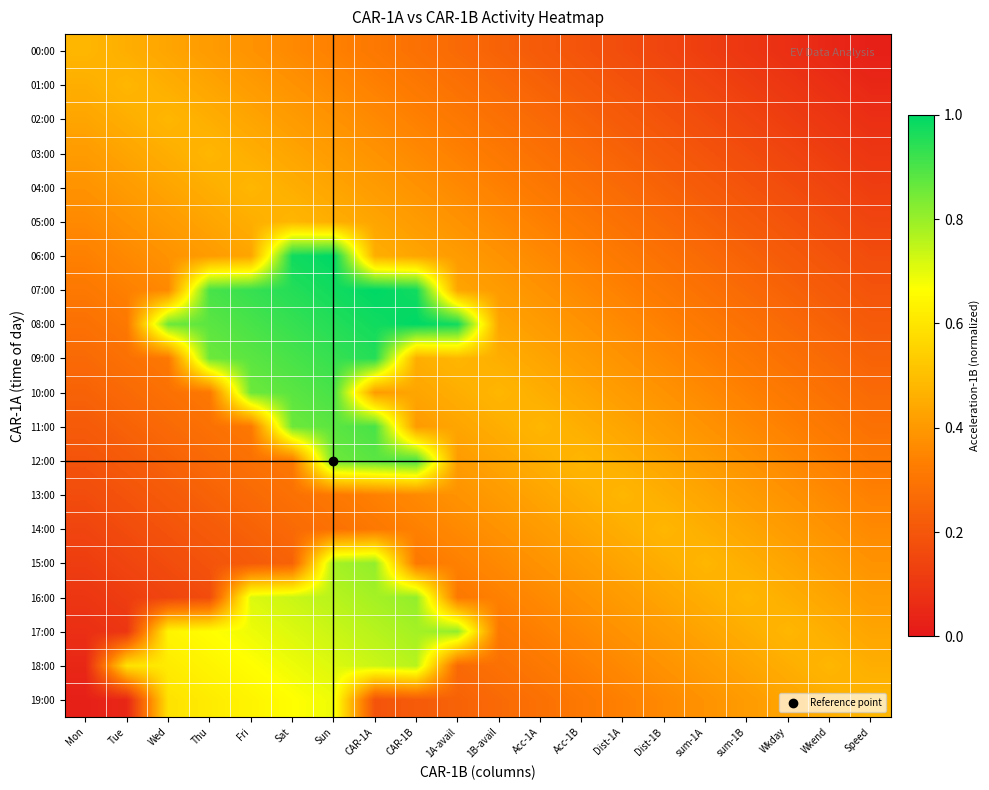

Reading left to right, extract all data points from this chart.

00:00: Mon=0.5	Tue=0.5	Wed=0.4	Thu=0.4	Fri=0.4	Sat=0.4	Sun=0.3	CAR-1A=0.3	CAR-1B=0.3	1A-avail=0.3	1B-avail=0.2	Acc-1A=0.2	Acc-1B=0.2	Dist-1A=0.2	Dist-1B=0.1	sum-1A=0.1	sum-1B=0.1	Wkday=0.1	Wkend=0.0	Speed=0.0
01:00: Mon=0.5	Tue=0.5	Wed=0.5	Thu=0.4	Fri=0.4	Sat=0.4	Sun=0.4	CAR-1A=0.3	CAR-1B=0.3	1A-avail=0.3	1B-avail=0.3	Acc-1A=0.2	Acc-1B=0.2	Dist-1A=0.2	Dist-1B=0.2	sum-1A=0.1	sum-1B=0.1	Wkday=0.1	Wkend=0.1	Speed=0.0
02:00: Mon=0.4	Tue=0.5	Wed=0.5	Thu=0.5	Fri=0.4	Sat=0.4	Sun=0.4	CAR-1A=0.4	CAR-1B=0.3	1A-avail=0.3	1B-avail=0.3	Acc-1A=0.3	Acc-1B=0.2	Dist-1A=0.2	Dist-1B=0.2	sum-1A=0.2	sum-1B=0.1	Wkday=0.1	Wkend=0.1	Speed=0.1
03:00: Mon=0.4	Tue=0.4	Wed=0.5	Thu=0.5	Fri=0.5	Sat=0.4	Sun=0.4	CAR-1A=0.4	CAR-1B=0.4	1A-avail=0.3	1B-avail=0.3	Acc-1A=0.3	Acc-1B=0.3	Dist-1A=0.2	Dist-1B=0.2	sum-1A=0.2	sum-1B=0.2	Wkday=0.1	Wkend=0.1	Speed=0.1
04:00: Mon=0.4	Tue=0.4	Wed=0.4	Thu=0.5	Fri=0.5	Sat=0.5	Sun=0.4	CAR-1A=0.4	CAR-1B=0.4	1A-avail=0.4	1B-avail=0.3	Acc-1A=0.3	Acc-1B=0.3	Dist-1A=0.3	Dist-1B=0.2	sum-1A=0.2	sum-1B=0.2	Wkday=0.2	Wkend=0.1	Speed=0.1
05:00: Mon=0.4	Tue=0.4	Wed=0.4	Thu=0.4	Fri=0.5	Sat=0.5	Sun=0.5	CAR-1A=0.4	CAR-1B=0.4	1A-avail=0.4	1B-avail=0.4	Acc-1A=0.3	Acc-1B=0.3	Dist-1A=0.3	Dist-1B=0.3	sum-1A=0.2	sum-1B=0.2	Wkday=0.2	Wkend=0.2	Speed=0.1
06:00: Mon=0.3	Tue=0.4	Wed=0.4	Thu=0.4	Fri=0.4	Sat=1.0	Sun=1.0	CAR-1A=0.5	CAR-1B=0.4	1A-avail=0.4	1B-avail=0.4	Acc-1A=0.4	Acc-1B=0.3	Dist-1A=0.3	Dist-1B=0.3	sum-1A=0.3	sum-1B=0.2	Wkday=0.2	Wkend=0.2	Speed=0.2
07:00: Mon=0.3	Tue=0.3	Wed=0.4	Thu=0.9	Fri=0.9	Sat=1.0	Sun=1.0	CAR-1A=1.0	CAR-1B=1.0	1A-avail=0.4	1B-avail=0.4	Acc-1A=0.4	Acc-1B=0.4	Dist-1A=0.3	Dist-1B=0.3	sum-1A=0.3	sum-1B=0.3	Wkday=0.2	Wkend=0.2	Speed=0.2
08:00: Mon=0.3	Tue=0.3	Wed=0.9	Thu=0.9	Fri=0.9	Sat=0.9	Sun=1.0	CAR-1A=1.0	CAR-1B=1.0	1A-avail=1.0	1B-avail=0.4	Acc-1A=0.4	Acc-1B=0.4	Dist-1A=0.4	Dist-1B=0.3	sum-1A=0.3	sum-1B=0.3	Wkday=0.3	Wkend=0.2	Speed=0.2
09:00: Mon=0.3	Tue=0.3	Wed=0.3	Thu=0.9	Fri=0.9	Sat=0.9	Sun=0.9	CAR-1A=1.0	CAR-1B=0.5	1A-avail=0.5	1B-avail=0.5	Acc-1A=0.4	Acc-1B=0.4	Dist-1A=0.4	Dist-1B=0.4	sum-1A=0.3	sum-1B=0.3	Wkday=0.3	Wkend=0.3	Speed=0.2
10:00: Mon=0.2	Tue=0.3	Wed=0.3	Thu=0.3	Fri=0.9	Sat=0.9	Sun=0.9	CAR-1A=0.4	CAR-1B=0.4	1A-avail=0.5	1B-avail=0.5	Acc-1A=0.5	Acc-1B=0.4	Dist-1A=0.4	Dist-1B=0.4	sum-1A=0.4	sum-1B=0.3	Wkday=0.3	Wkend=0.3	Speed=0.3
11:00: Mon=0.2	Tue=0.2	Wed=0.3	Thu=0.3	Fri=0.3	Sat=0.9	Sun=0.9	CAR-1A=0.9	CAR-1B=0.4	1A-avail=0.4	1B-avail=0.5	Acc-1A=0.5	Acc-1B=0.5	Dist-1A=0.4	Dist-1B=0.4	sum-1A=0.4	sum-1B=0.4	Wkday=0.3	Wkend=0.3	Speed=0.3
12:00: Mon=0.2	Tue=0.2	Wed=0.2	Thu=0.3	Fri=0.3	Sat=0.3	Sun=0.9	CAR-1A=0.9	CAR-1B=0.9	1A-avail=0.4	1B-avail=0.4	Acc-1A=0.5	Acc-1B=0.5	Dist-1A=0.5	Dist-1B=0.4	sum-1A=0.4	sum-1B=0.4	Wkday=0.4	Wkend=0.3	Speed=0.3
13:00: Mon=0.2	Tue=0.2	Wed=0.2	Thu=0.2	Fri=0.3	Sat=0.3	Sun=0.3	CAR-1A=0.3	CAR-1B=0.4	1A-avail=0.4	1B-avail=0.4	Acc-1A=0.4	Acc-1B=0.5	Dist-1A=0.5	Dist-1B=0.5	sum-1A=0.4	sum-1B=0.4	Wkday=0.4	Wkend=0.4	Speed=0.3
14:00: Mon=0.1	Tue=0.2	Wed=0.2	Thu=0.2	Fri=0.2	Sat=0.3	Sun=0.3	CAR-1A=0.3	CAR-1B=0.3	1A-avail=0.4	1B-avail=0.4	Acc-1A=0.4	Acc-1B=0.4	Dist-1A=0.5	Dist-1B=0.5	sum-1A=0.5	sum-1B=0.4	Wkday=0.4	Wkend=0.4	Speed=0.4
15:00: Mon=0.1	Tue=0.1	Wed=0.2	Thu=0.2	Fri=0.2	Sat=0.2	Sun=0.8	CAR-1A=0.8	CAR-1B=0.3	1A-avail=0.3	1B-avail=0.4	Acc-1A=0.4	Acc-1B=0.4	Dist-1A=0.4	Dist-1B=0.5	sum-1A=0.5	sum-1B=0.5	Wkday=0.4	Wkend=0.4	Speed=0.4
16:00: Mon=0.1	Tue=0.1	Wed=0.1	Thu=0.2	Fri=0.7	Sat=0.7	Sun=0.8	CAR-1A=0.8	CAR-1B=0.8	1A-avail=0.3	1B-avail=0.3	Acc-1A=0.4	Acc-1B=0.4	Dist-1A=0.4	Dist-1B=0.4	sum-1A=0.5	sum-1B=0.5	Wkday=0.5	Wkend=0.4	Speed=0.4
17:00: Mon=0.1	Tue=0.1	Wed=0.6	Thu=0.7	Fri=0.7	Sat=0.7	Sun=0.7	CAR-1A=0.8	CAR-1B=0.8	1A-avail=0.8	1B-avail=0.3	Acc-1A=0.3	Acc-1B=0.4	Dist-1A=0.4	Dist-1B=0.4	sum-1A=0.4	sum-1B=0.5	Wkday=0.5	Wkend=0.5	Speed=0.4
18:00: Mon=0.0	Tue=0.6	Wed=0.6	Thu=0.6	Fri=0.7	Sat=0.7	Sun=0.7	CAR-1A=0.7	CAR-1B=0.8	1A-avail=0.3	1B-avail=0.3	Acc-1A=0.3	Acc-1B=0.3	Dist-1A=0.4	Dist-1B=0.4	sum-1A=0.4	sum-1B=0.4	Wkday=0.5	Wkend=0.5	Speed=0.5
19:00: Mon=0.0	Tue=0.0	Wed=0.6	Thu=0.6	Fri=0.6	Sat=0.7	Sun=0.7	CAR-1A=0.2	CAR-1B=0.2	1A-avail=0.2	1B-avail=0.3	Acc-1A=0.3	Acc-1B=0.3	Dist-1A=0.3	Dist-1B=0.4	sum-1A=0.4	sum-1B=0.4	Wkday=0.4	Wkend=0.5	Speed=0.5